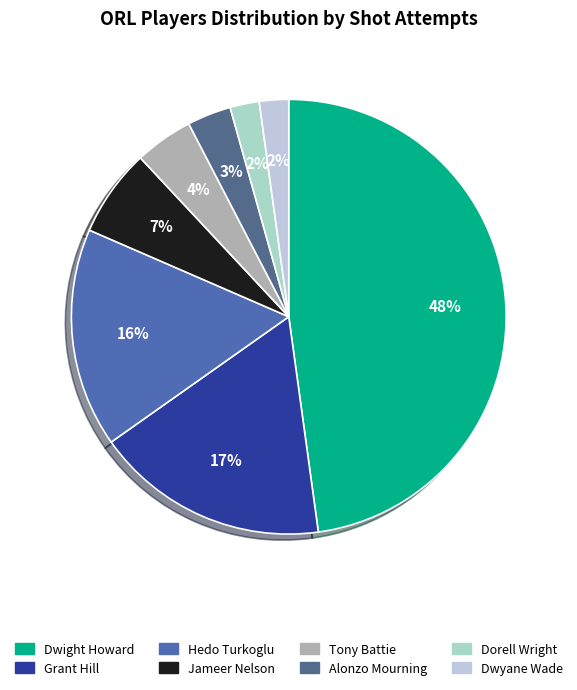

Does Dwyane Wade represent more than half of the total?

No